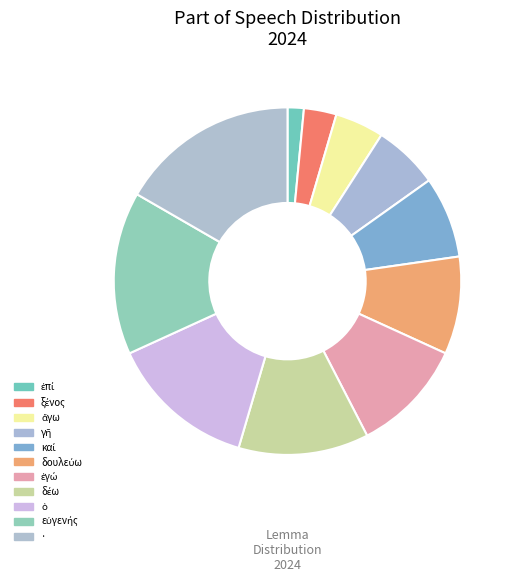

Count the number of slices in the pie.

11